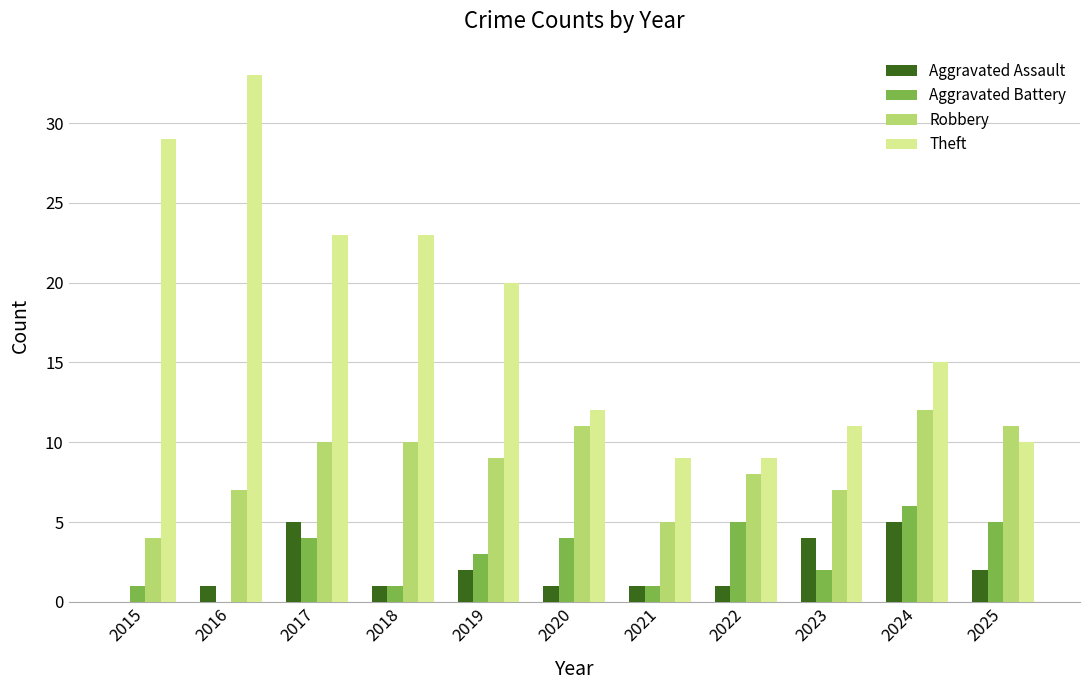

Count the number of data series in this chart.

4